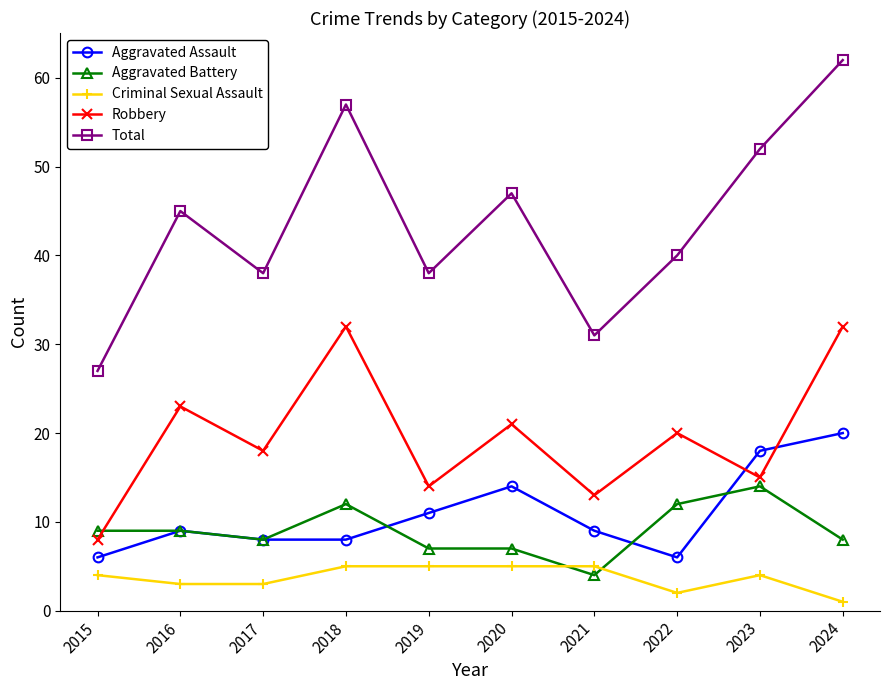

Between which two adjacent categories do Criminal Sexual Assault and Aggravated Battery first intersect?

2020 and 2021